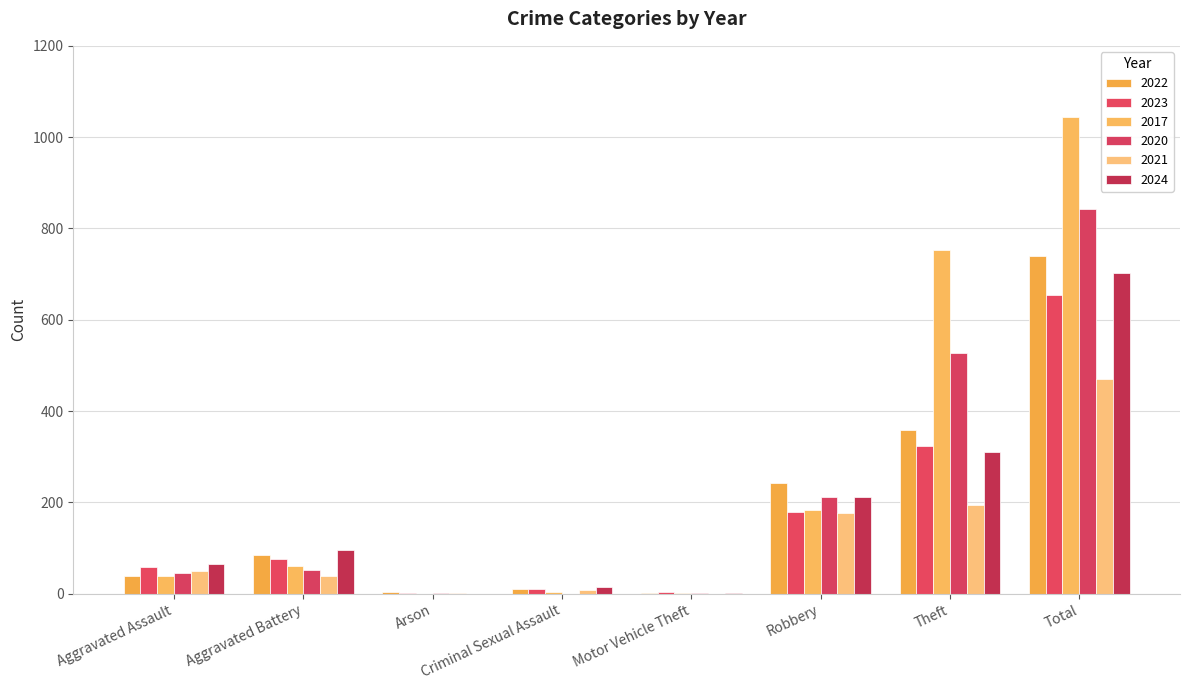

Reading right to left, transcribe all the data shown in this chart.

2022: 740	359	242	1	11	3	84	38
2023: 655	323	180	4	11	1	76	58
2017: 1044	753	184	1	4	0	62	39
2020: 842	527	212	1	0	1	53	46
2021: 471	194	178	0	8	1	40	49
2024: 703	310	213	2	14	0	96	66